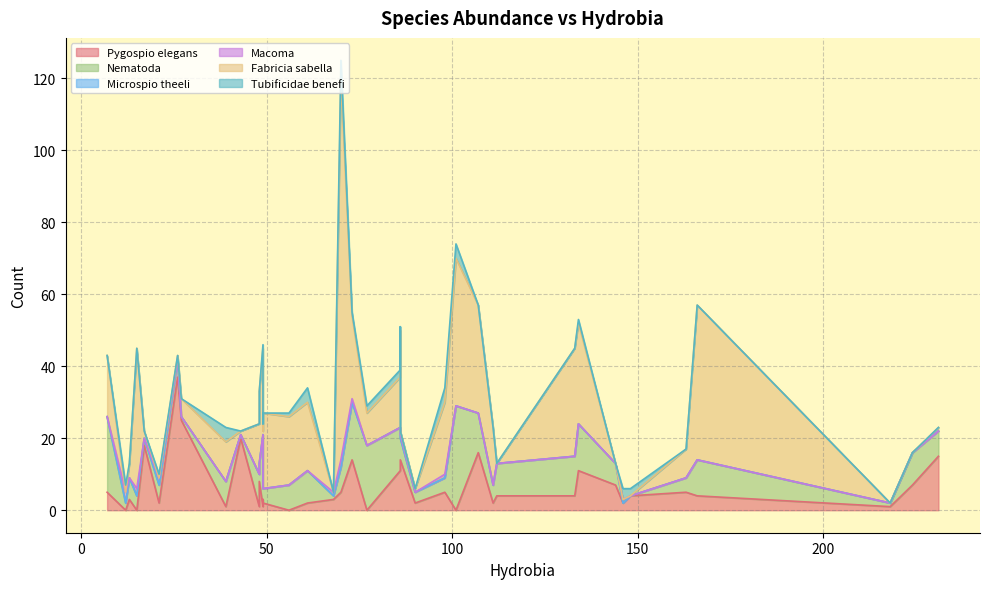

How many Macoma values are between 0 and 1?

36